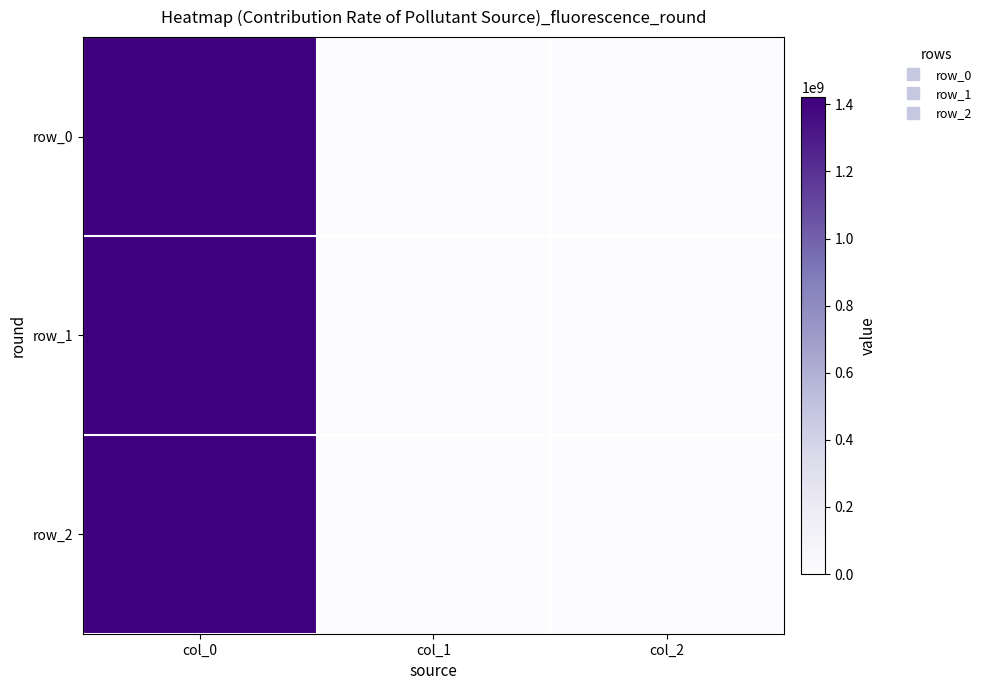

Count the row_0 values in the range 0 to 1413562383.

3